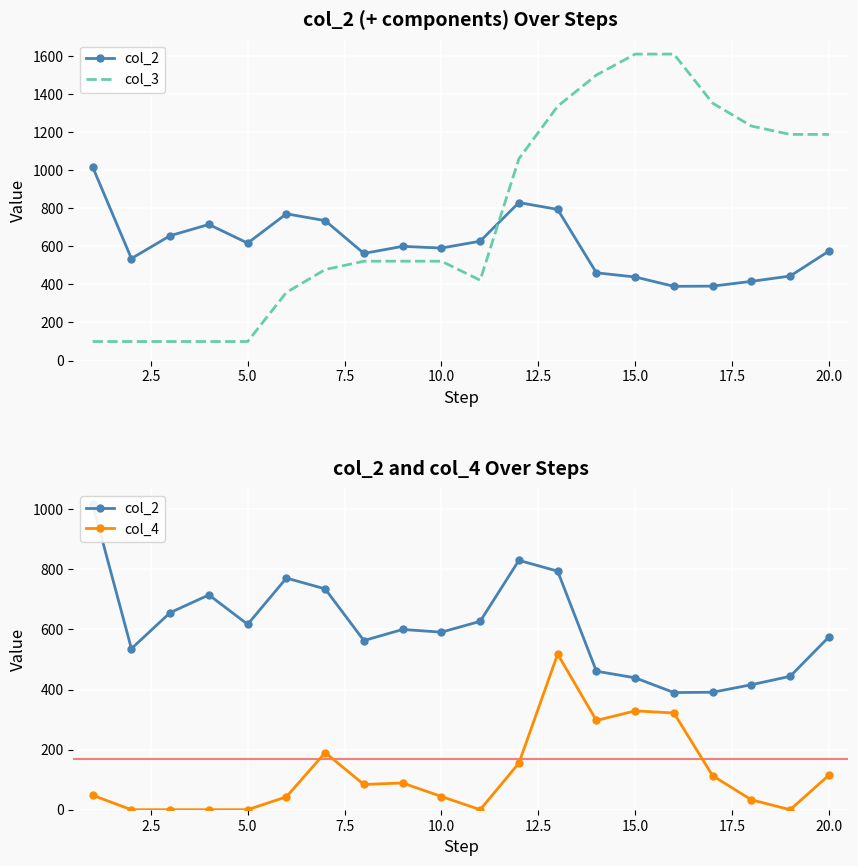

What are all the series names shown in the legend?

col_2, col_3, col_4